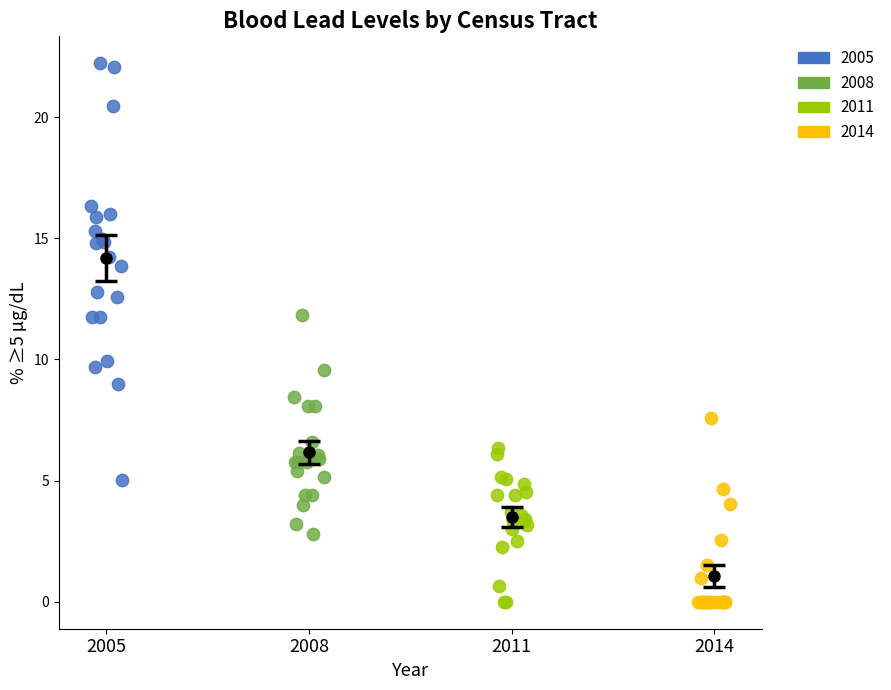

Which series contains the highest Y value?

2005